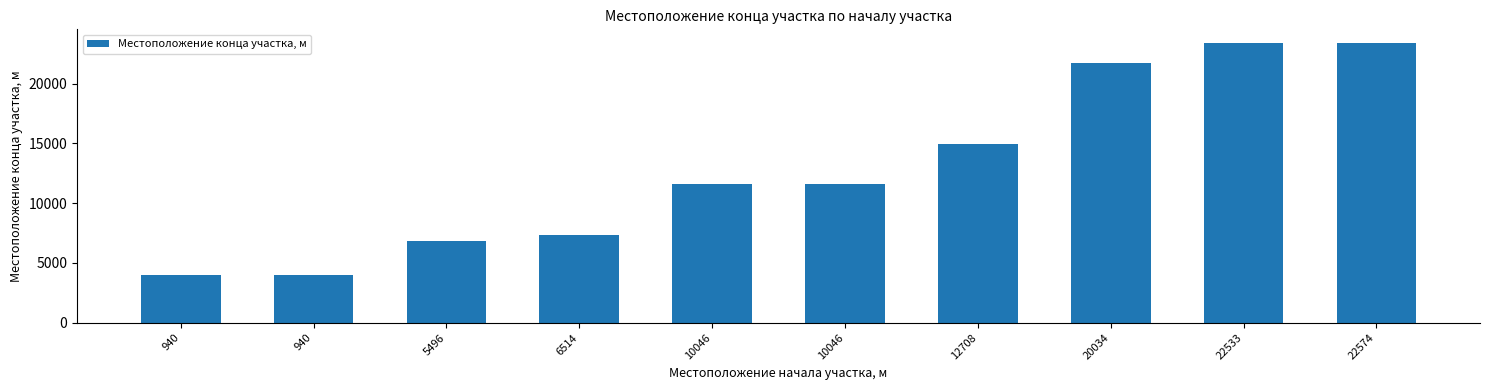

Where does the data first go above 11594?

12708